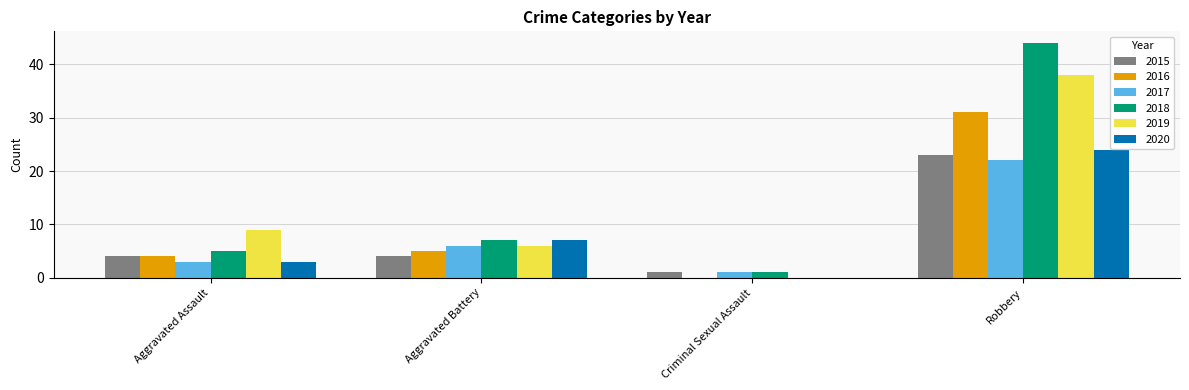

What is the sum of all 2015 values?

32